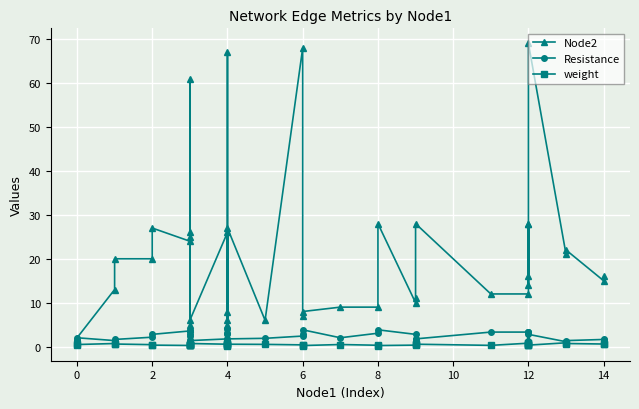

True or false: Node2 has more than 2 points higher than both neighbors.

True